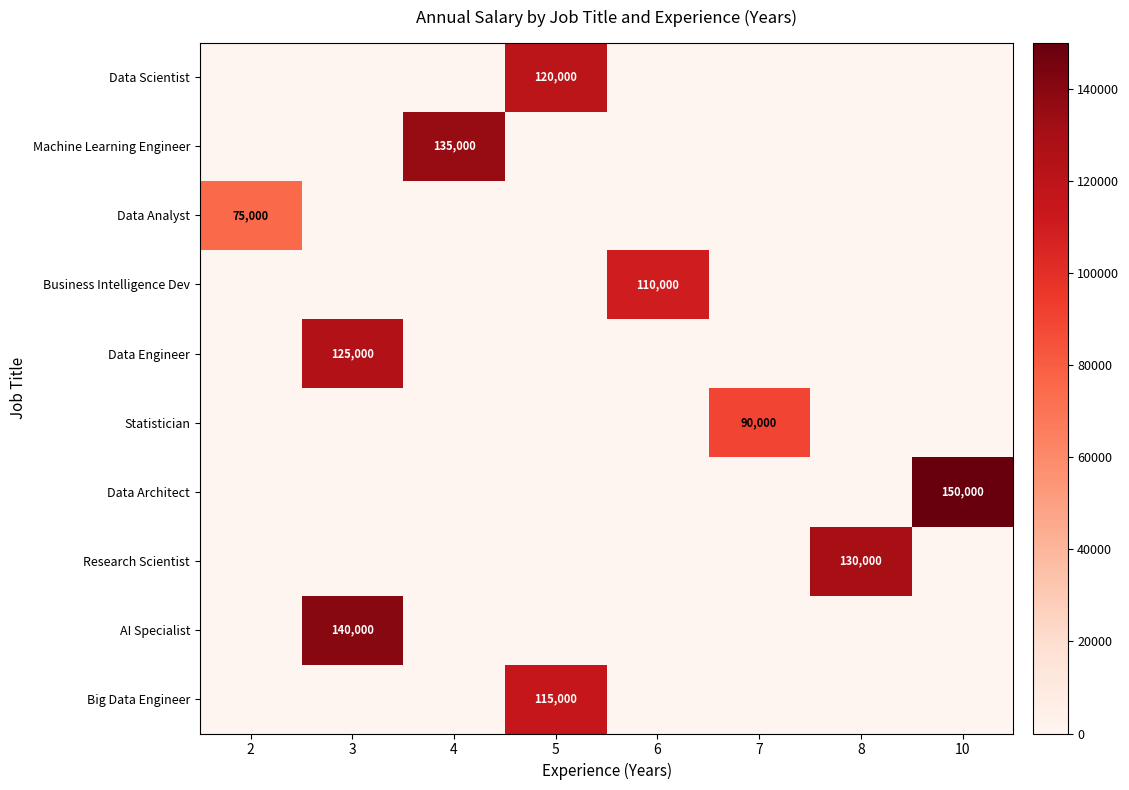

How many values in AI Specialist are above zero?

1